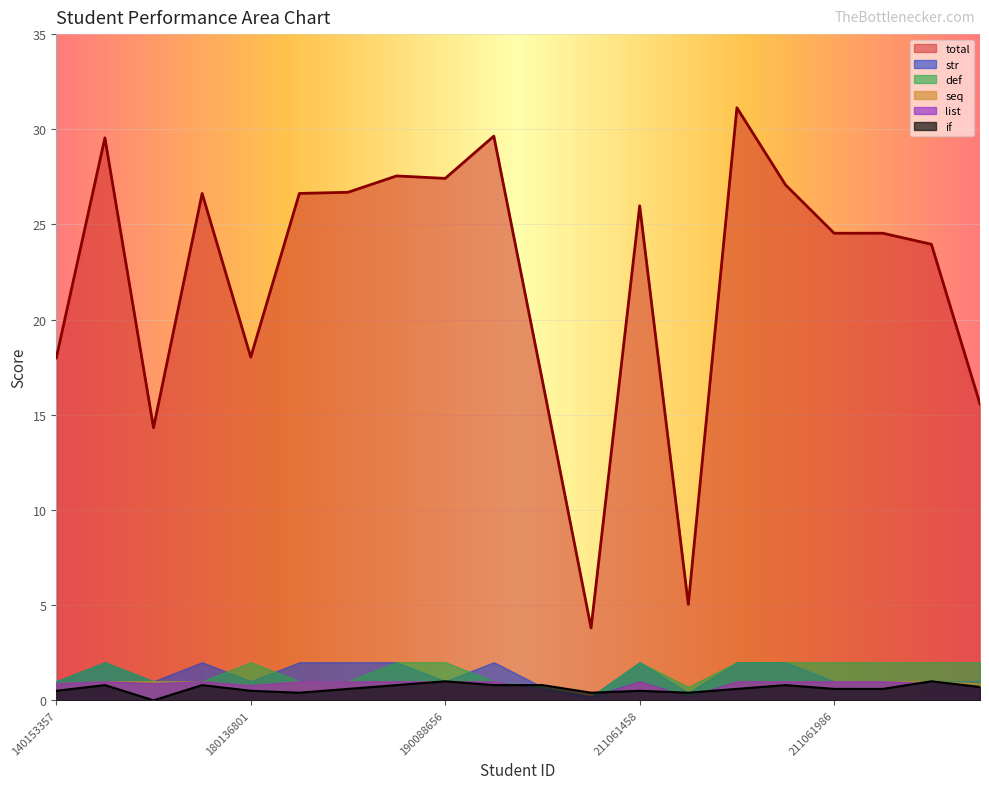

What is the total value across all series at 211061986?

30.1